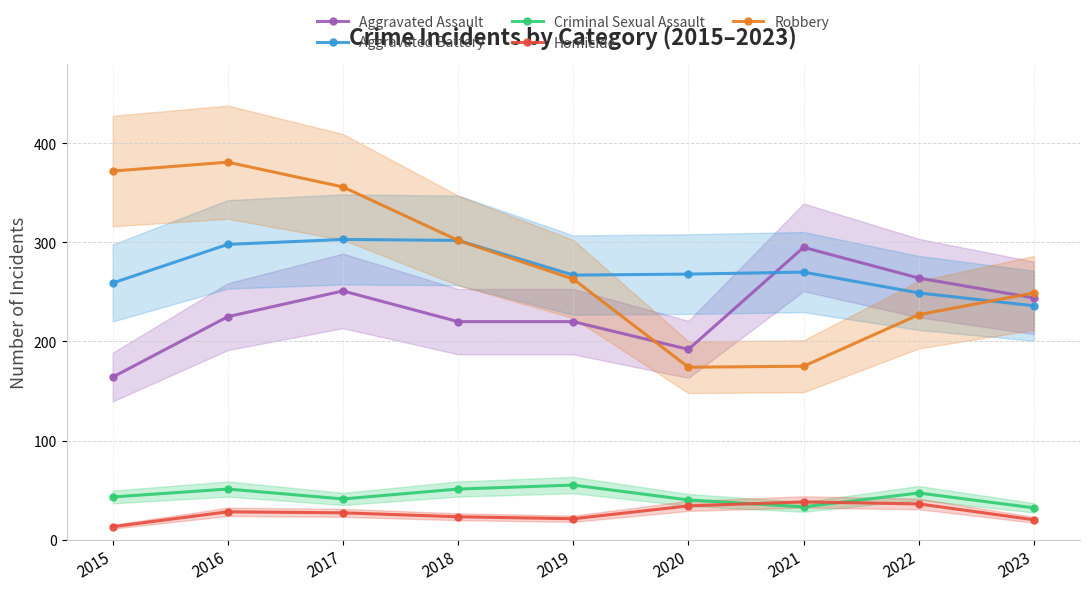

Which series has the largest range (max minus min)?

Robbery